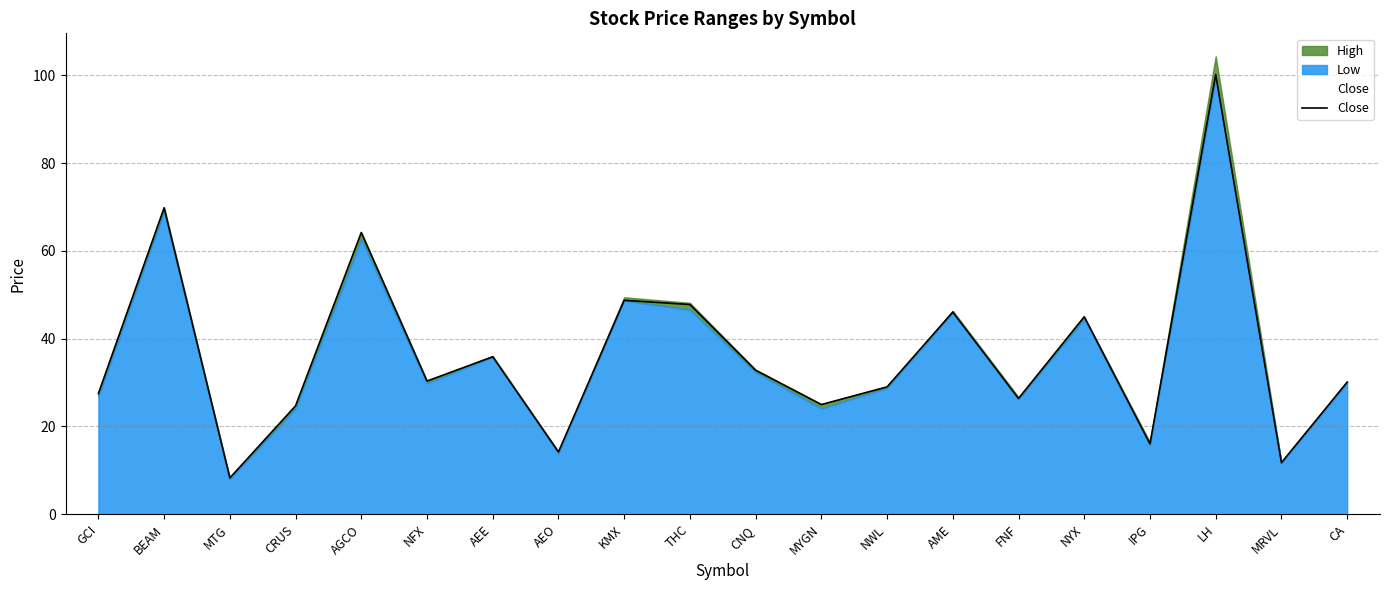

True or false: the data has more than 1 interior local peaks.

True